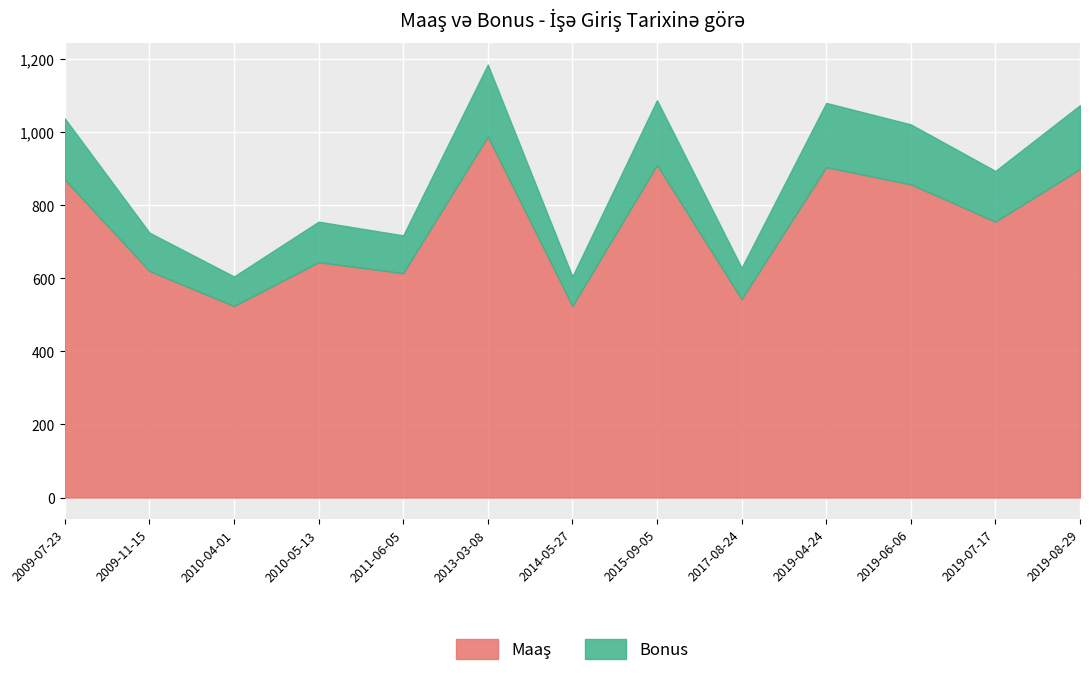

Rank the series by their maximum value, from lowest to highest.

Bonus, Maaş